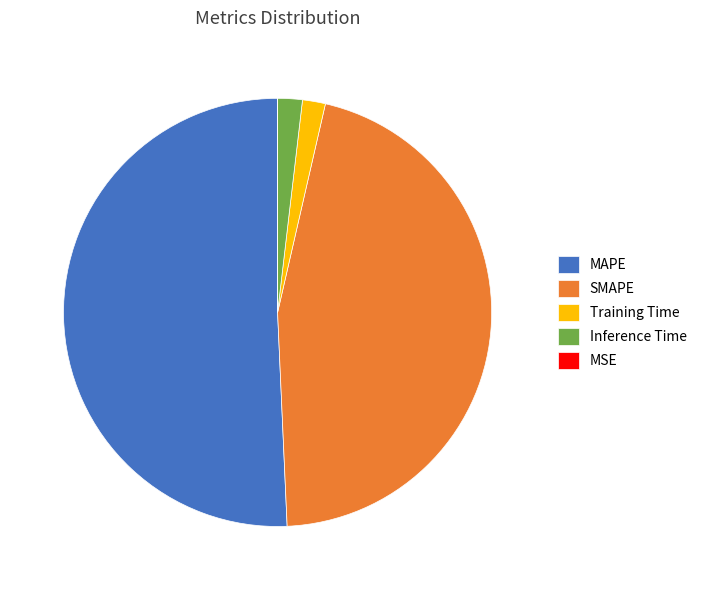

Do Training Time and MAPE together represent more than half of the pie?

Yes